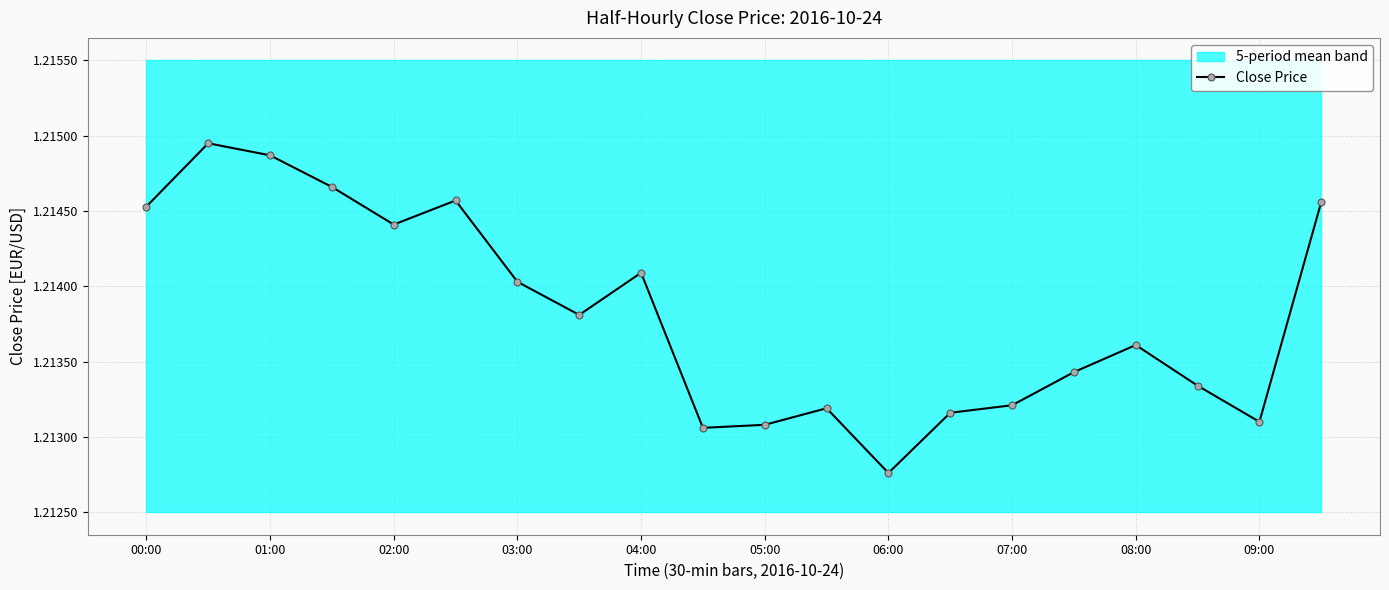

Which category has the lowest value in the Close Price series?

06:00